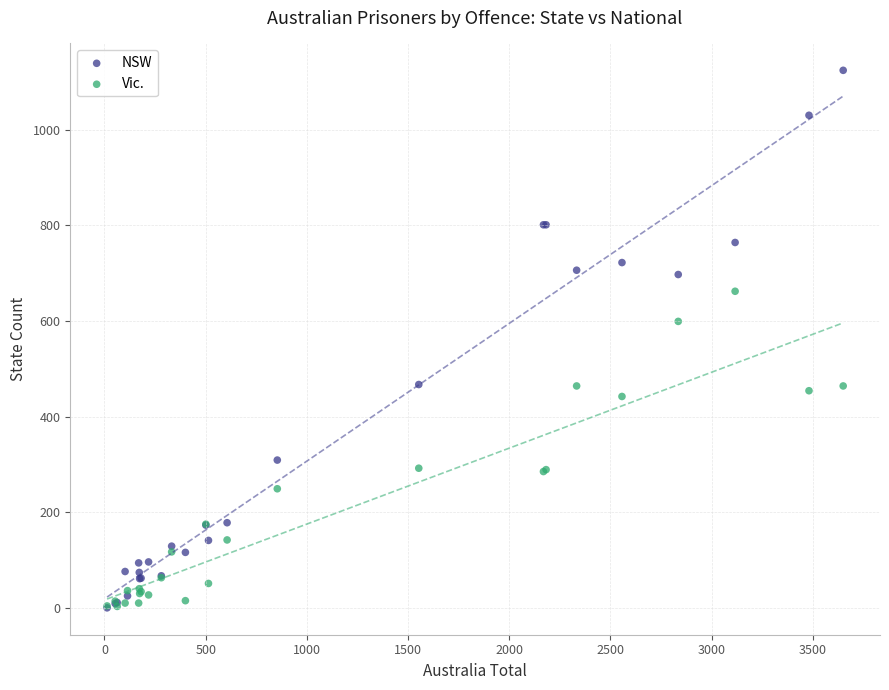

In the Vic. series, what Y value is closest to 332?

292